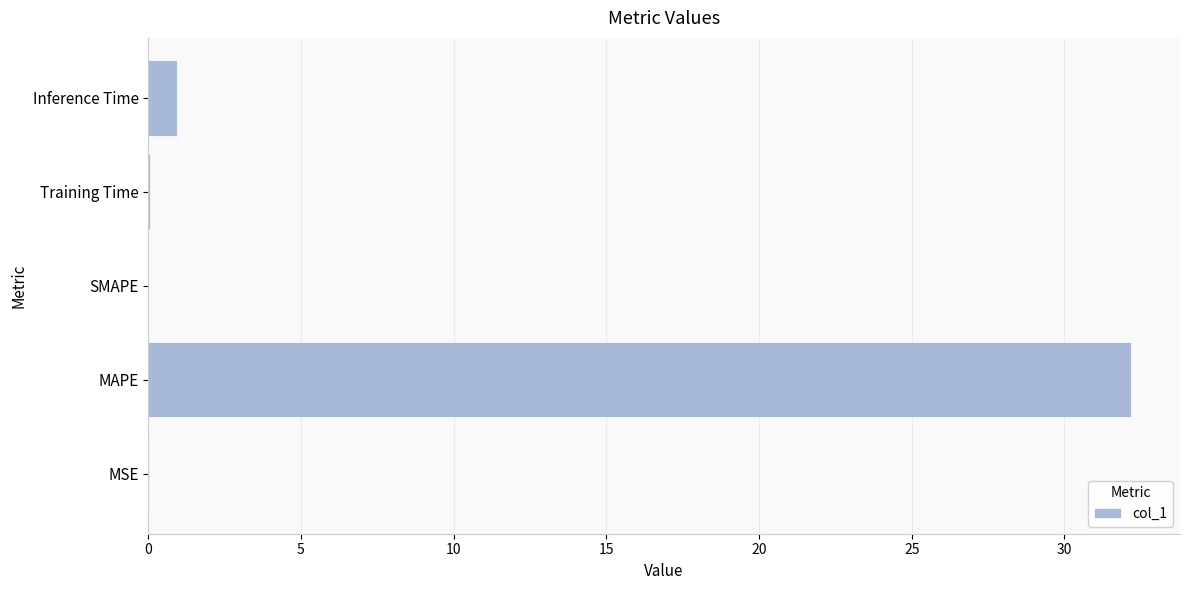

What is the sum of the values at MAPE and SMAPE?

32.2